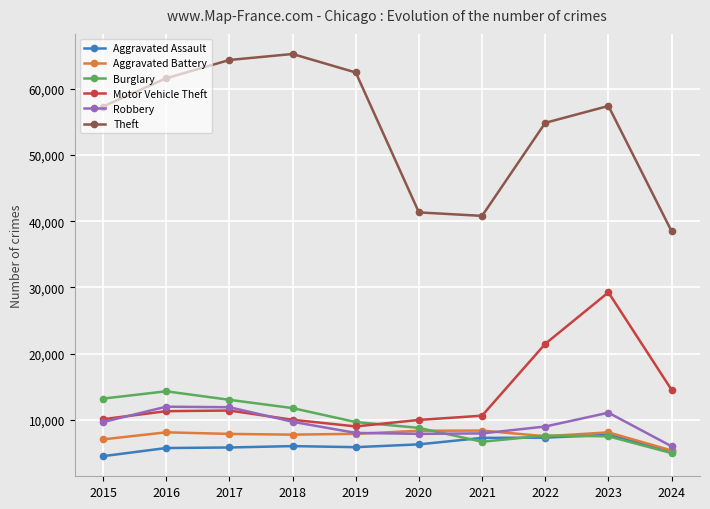

Which category has the lowest value in the Burglary series?

2024